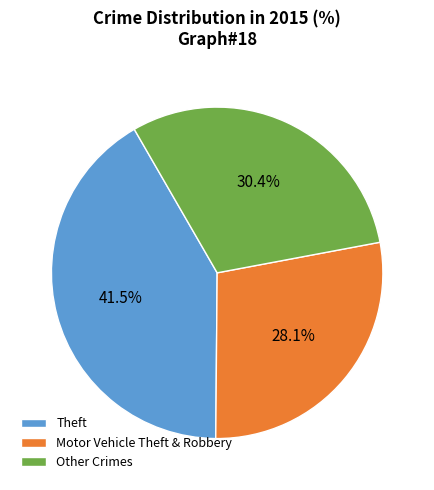

What is the ratio of the value at Theft to the value at Other Crimes?

1.4